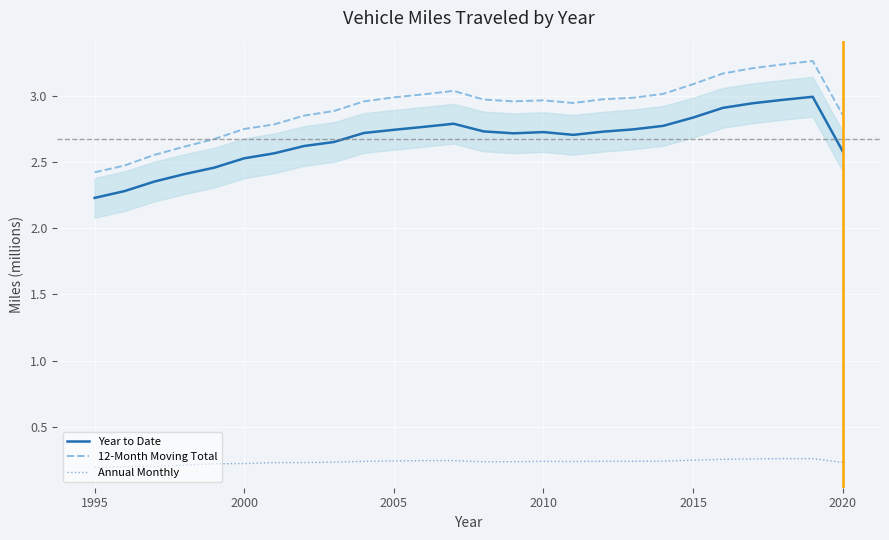

True or false: Year to Date and Annual Monthly intersect in this chart.

False